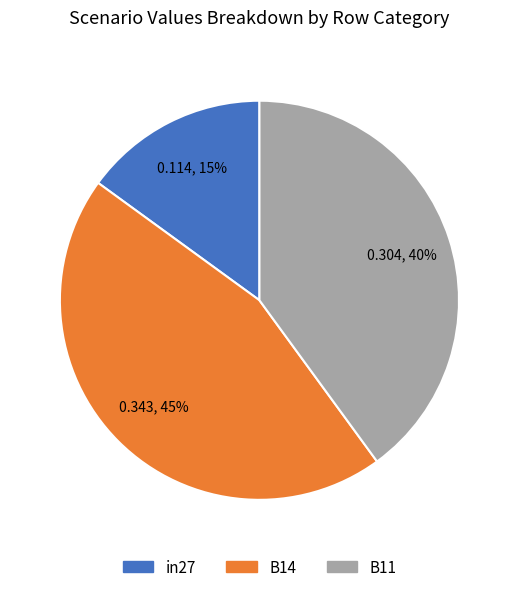

Do in27 and B14 together represent more than half of the pie?

Yes